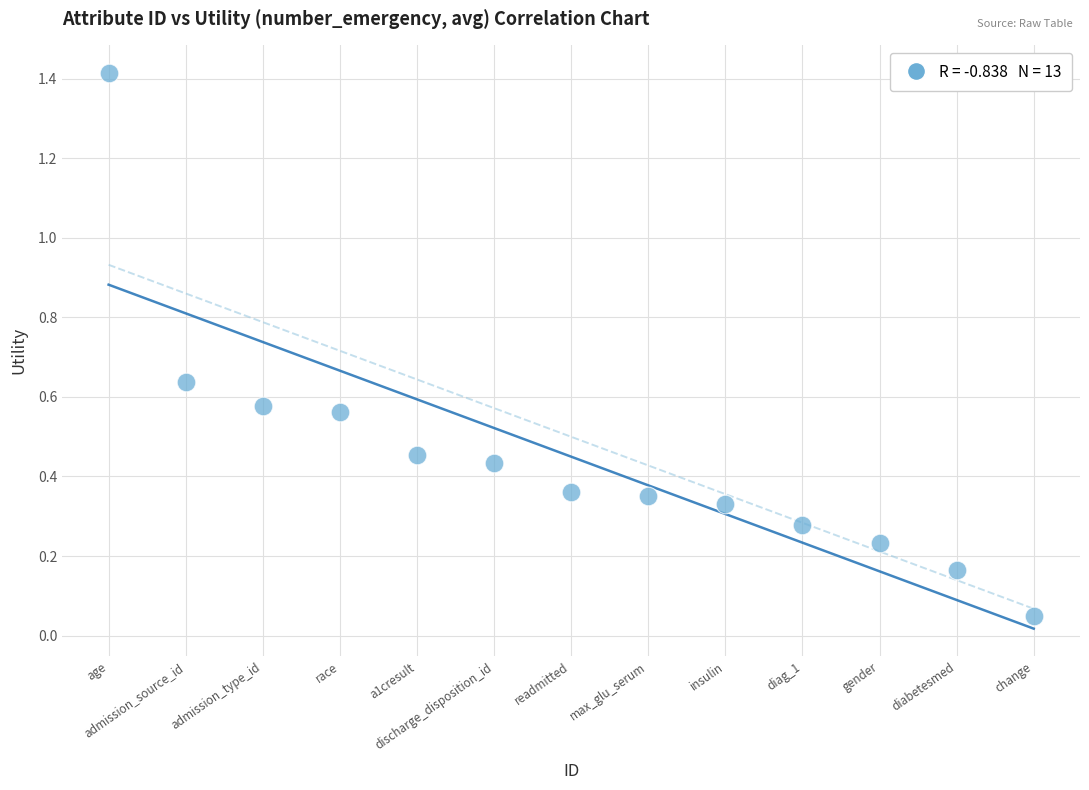

What is the range of X values (max minus min)?

12.0